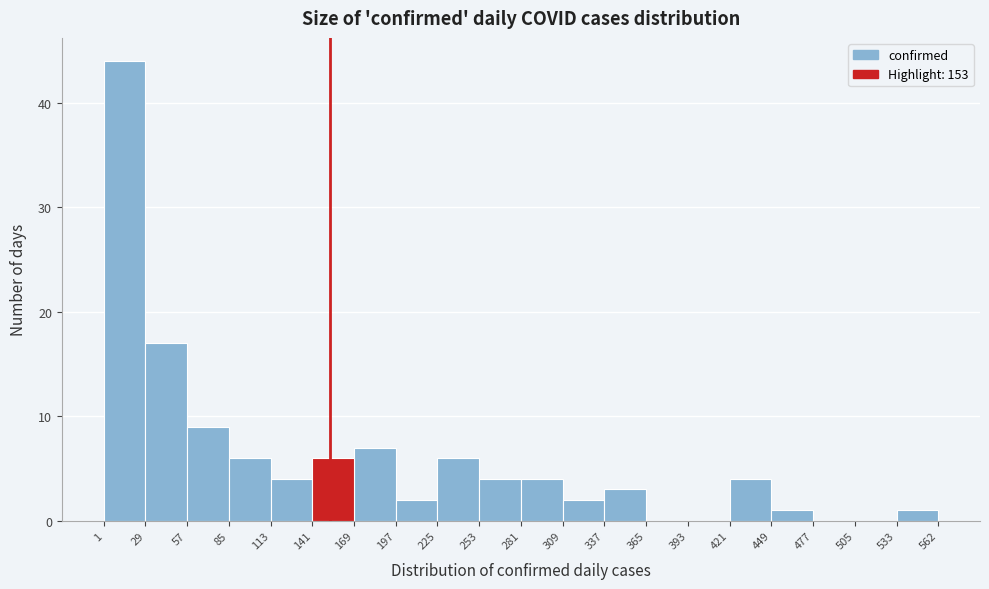

Reading left to right, list every bar in this chart as the range it spans on the x-axis followed by its height. The values are not printed on the chart, so give them approximately, as read against the axis.

1 to 29: 44
29 to 57: 17
57 to 85: 9
85 to 113: 6
113 to 141: 4
141 to 169: 6
169 to 197: 7
197 to 225: 2
225 to 253: 6
253 to 281: 4
281 to 309: 4
309 to 337: 2
337 to 365: 3
365 to 393: 0
393 to 421: 0
421 to 449: 4
449 to 477: 1
477 to 505: 0
505 to 533: 0
533 to 562: 1